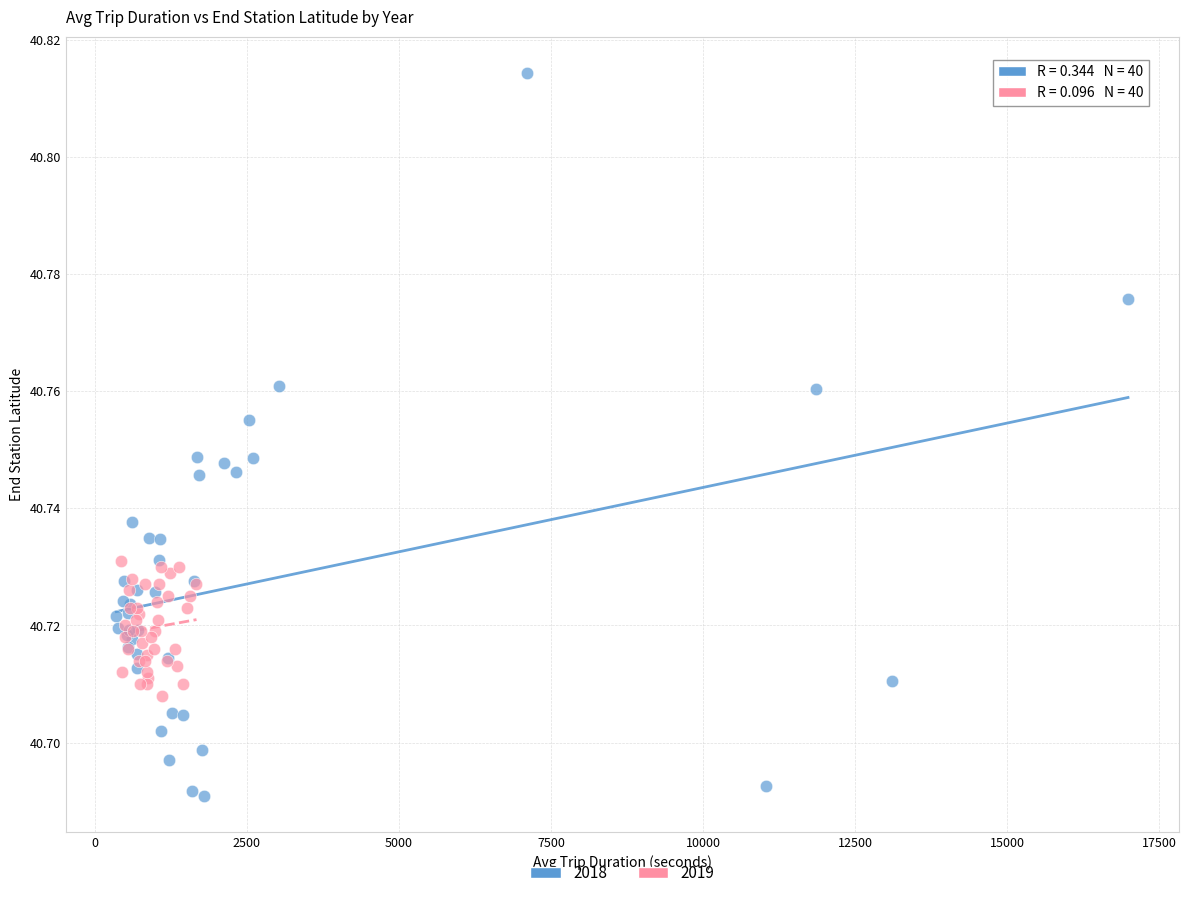

What are all the series names shown in the legend?

2018, 2019